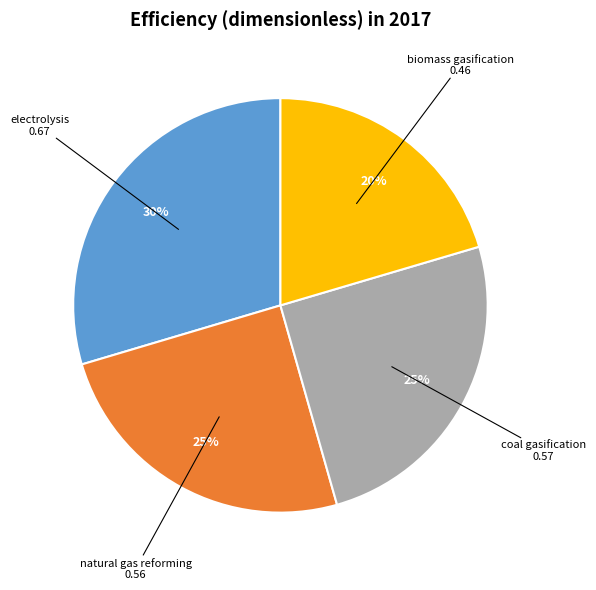

What is the largest slice in the pie chart?

electrolysis